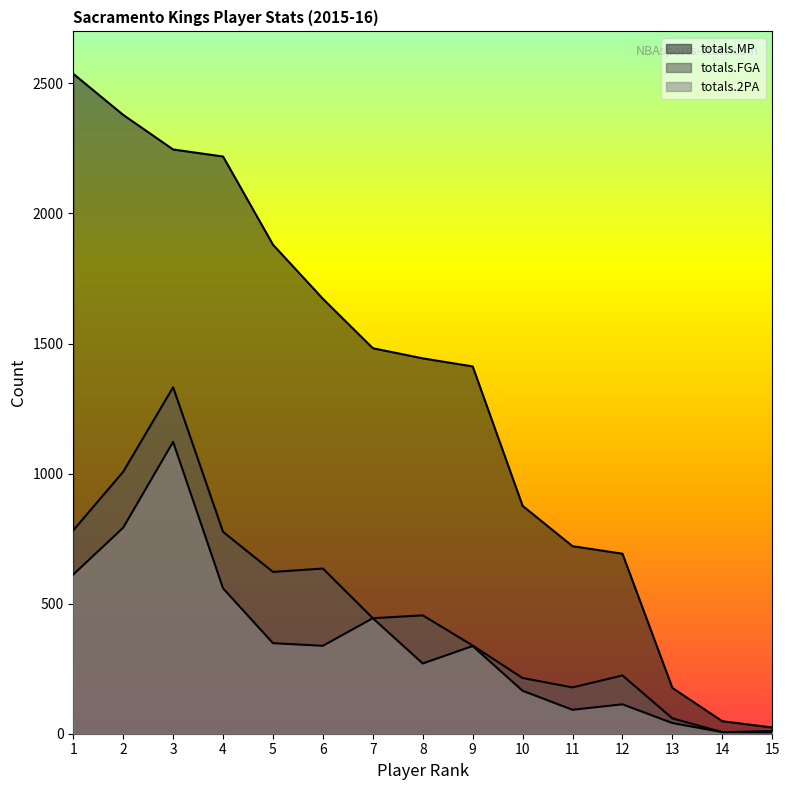

Is the value of totals.FGA at 15 greater than the value of totals.MP at 1?

No